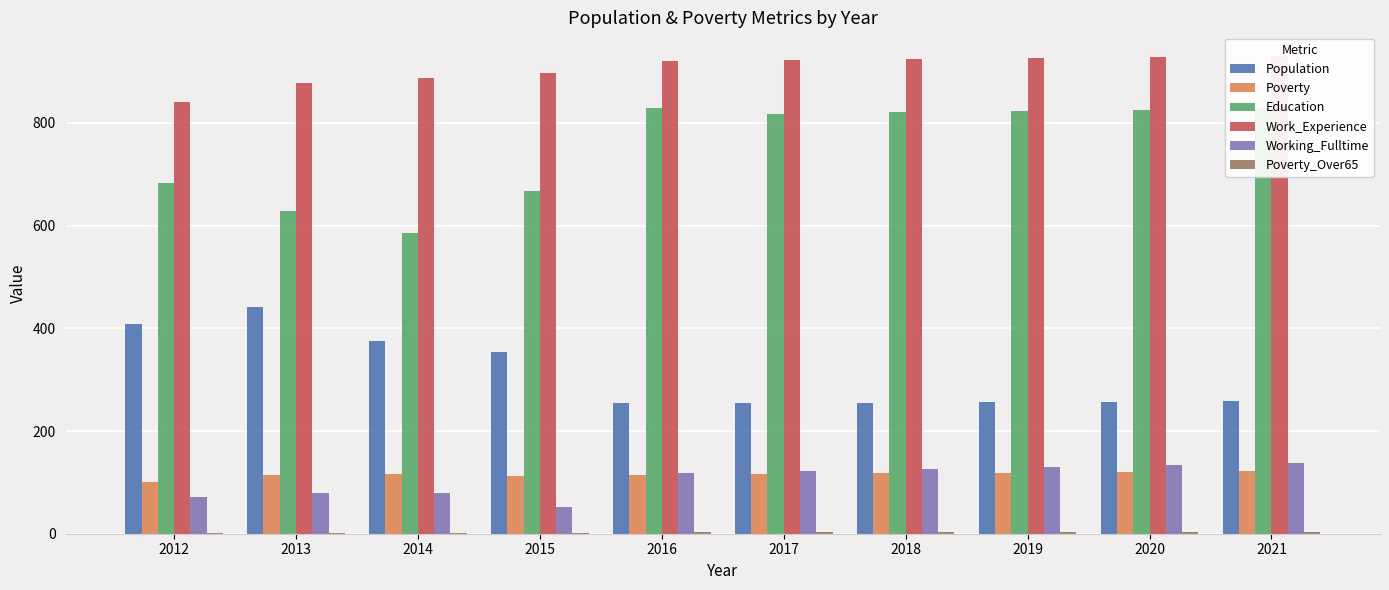

What is the average value of the Education series?

751